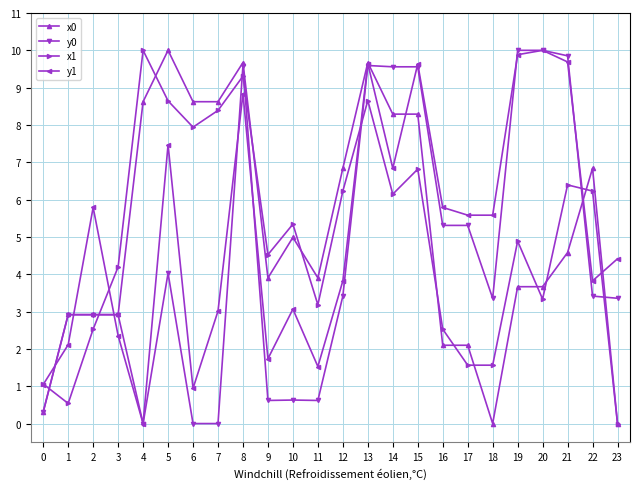

Does the chart have visible grid lines?

Yes